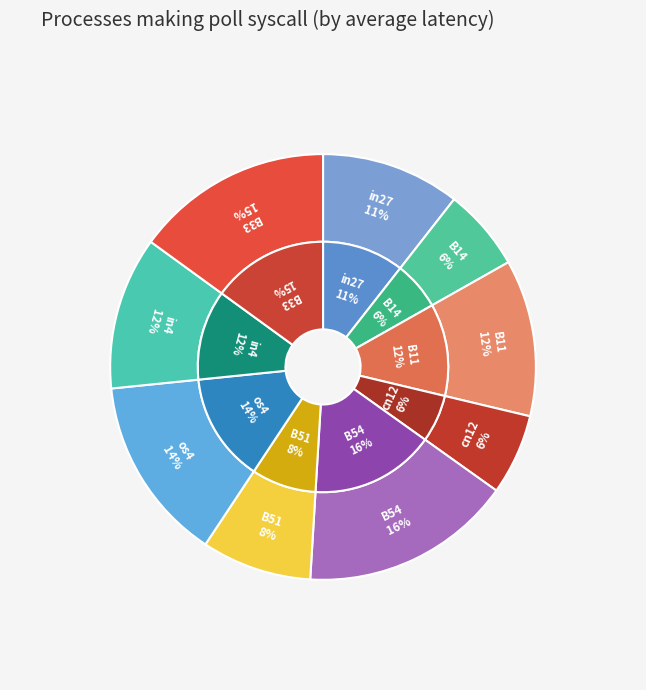

The in27 slice represents 11% of the pie. True or false?

True